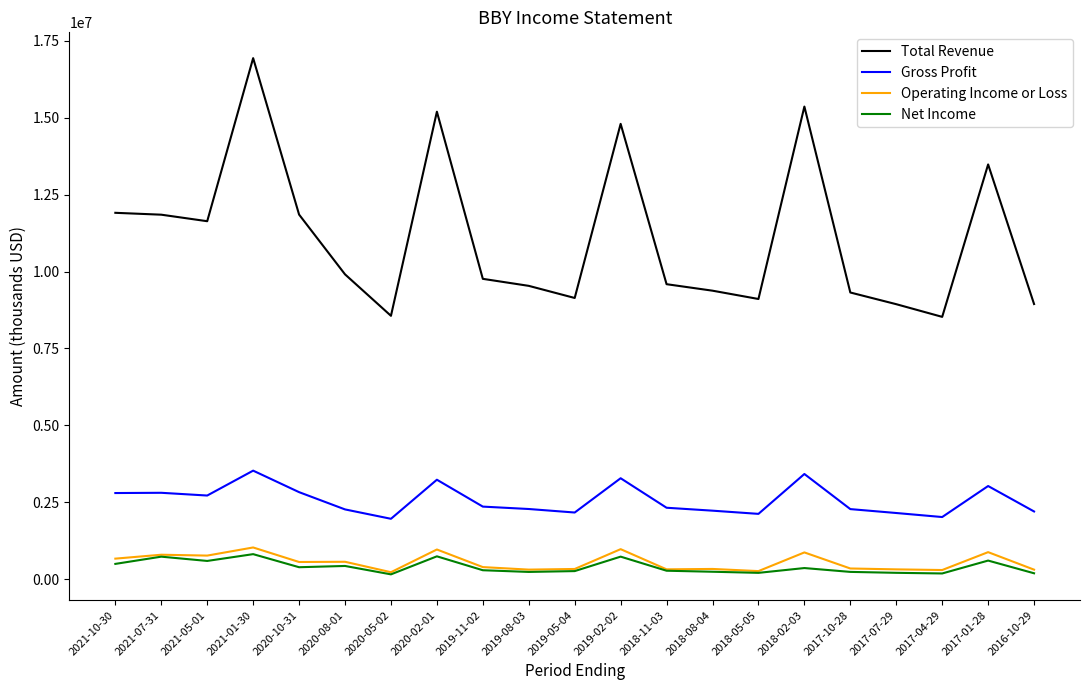

What are all the series names shown in the legend?

Total Revenue, Gross Profit, Operating Income or Loss, Net Income